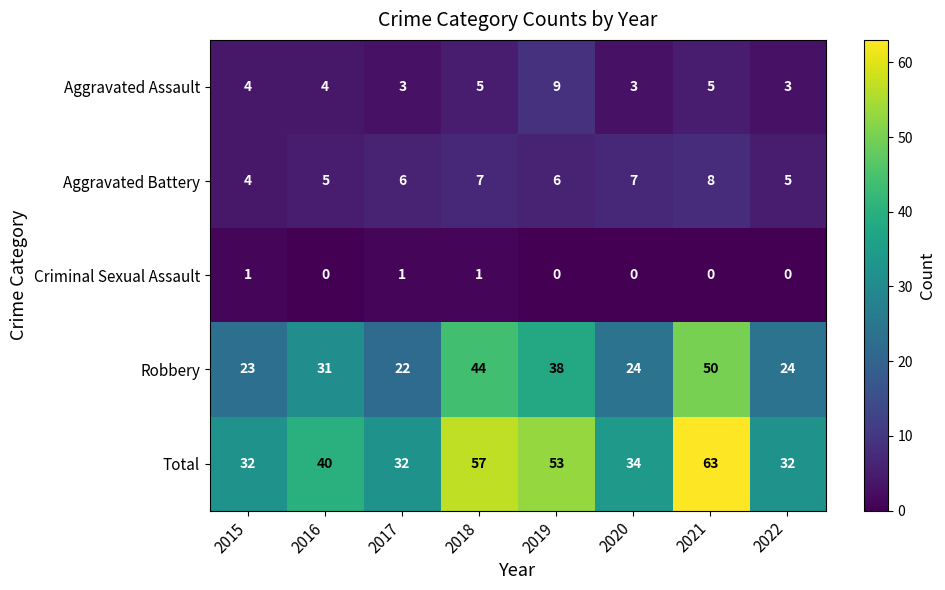

What is the approximate value of Robbery at 2018, to the nearest 5?

45